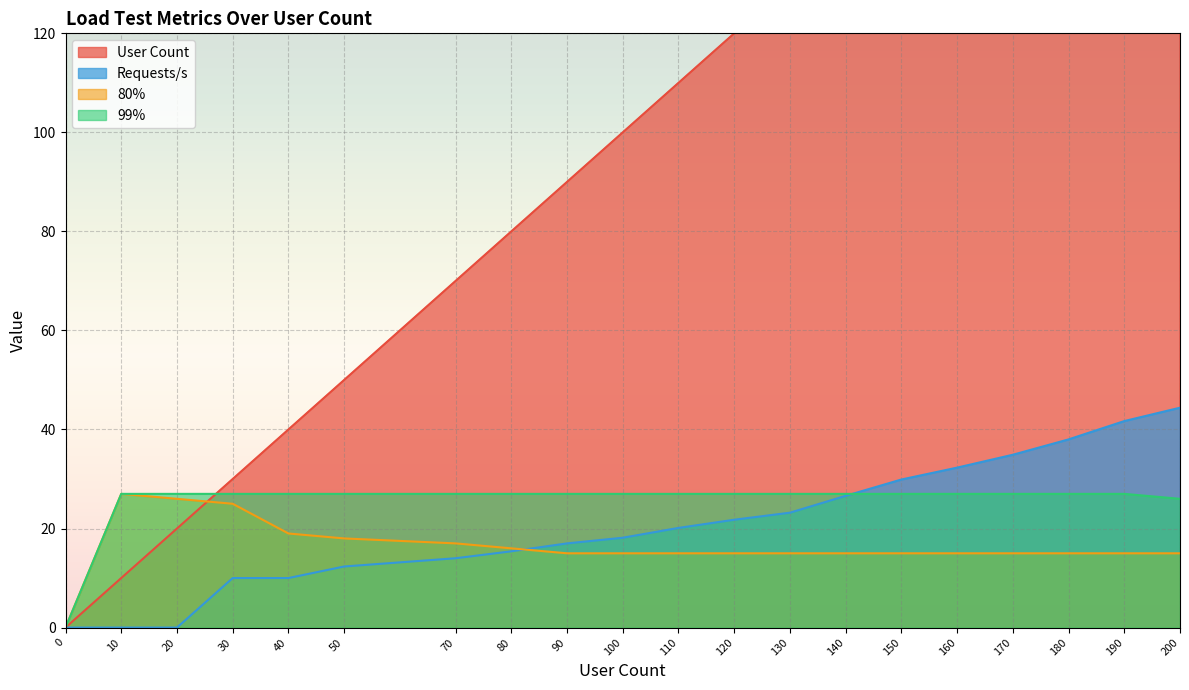

True or false: Requests/s and 80% cross at least once.

True